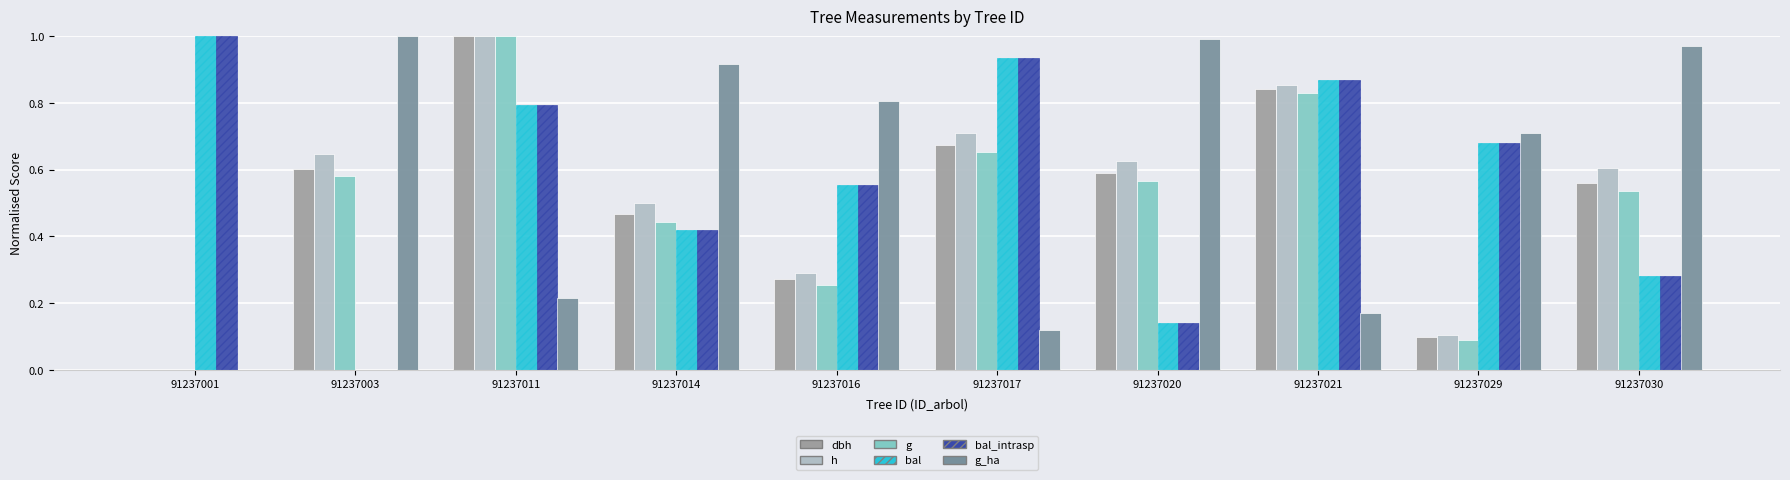

True or false: dbh has a value of 0.5 at 91237011.

False